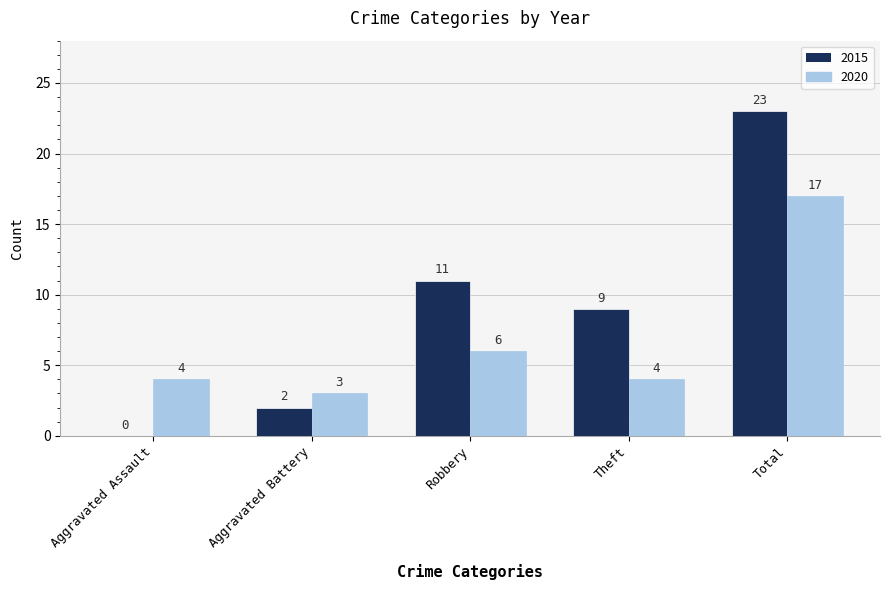

What is the sum of all 2020 values?

34